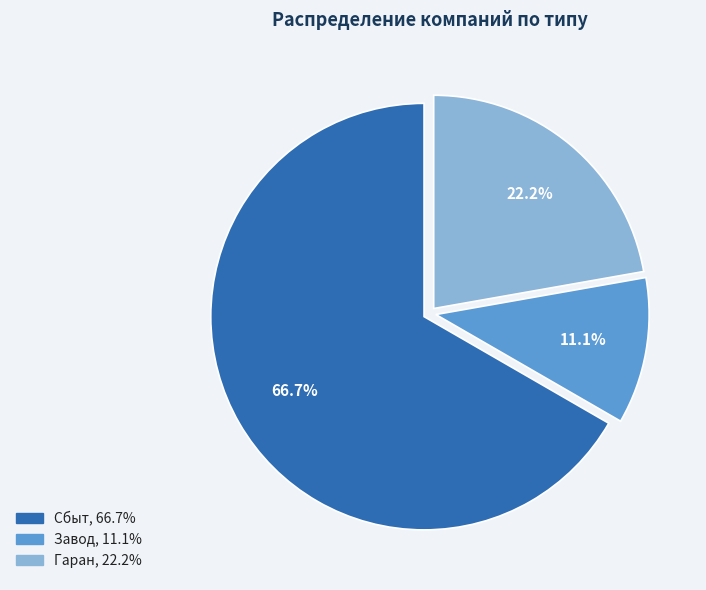

Which category has the smallest portion of the pie?

Завод